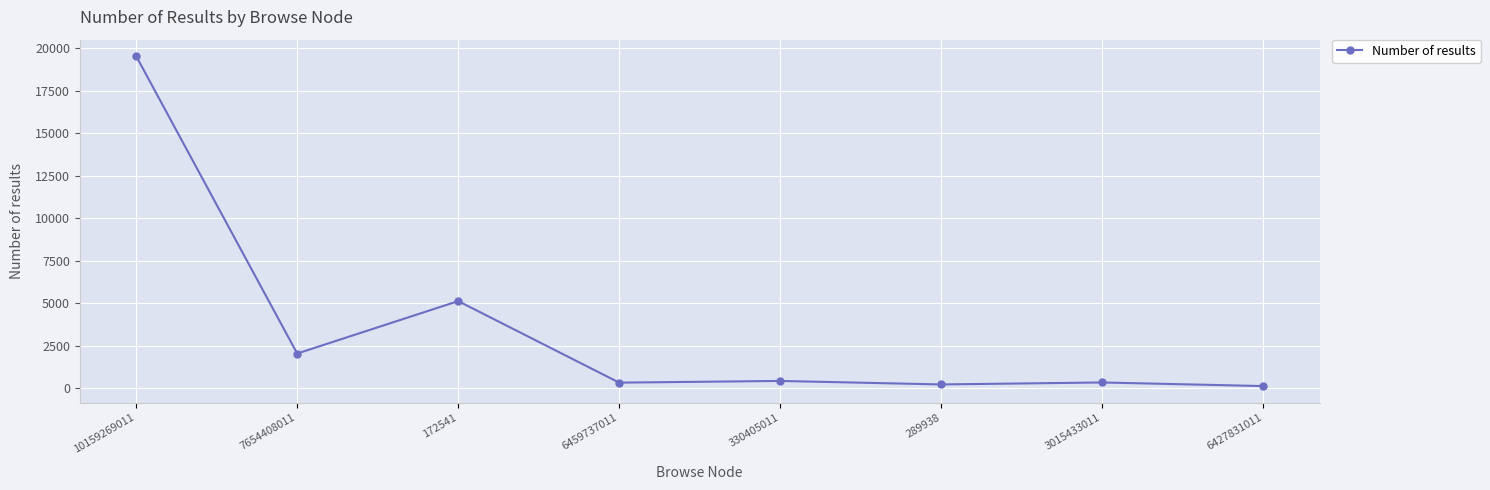

True or false: there are more than 0 points higher than both neighbors.

True